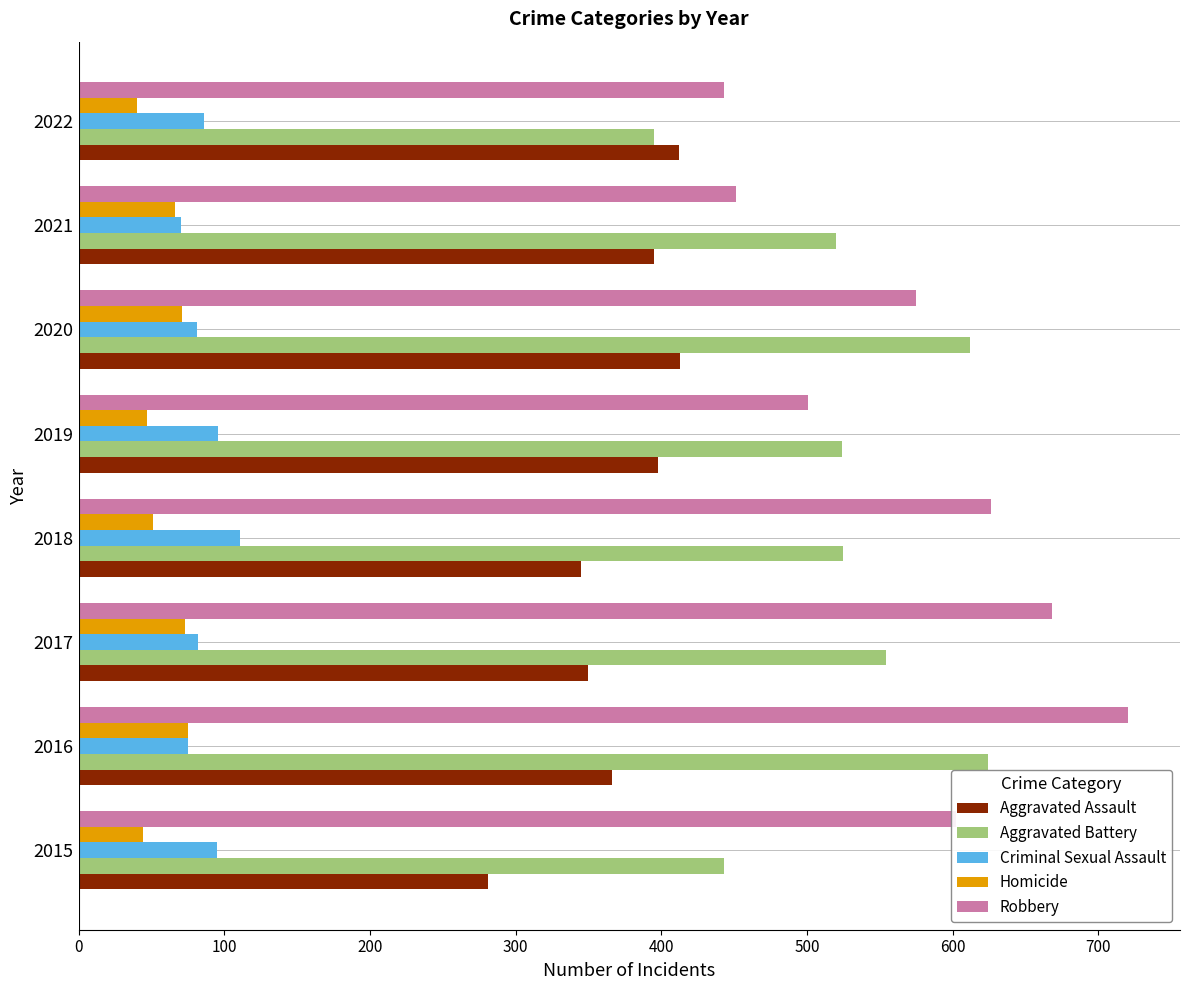

What is the sum of all Robbery values?

4586